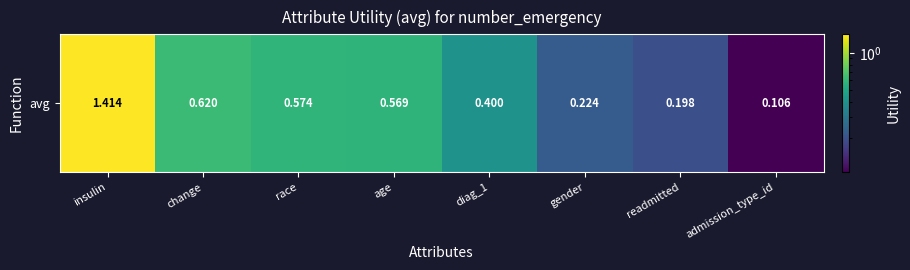

What is the average value?

0.5